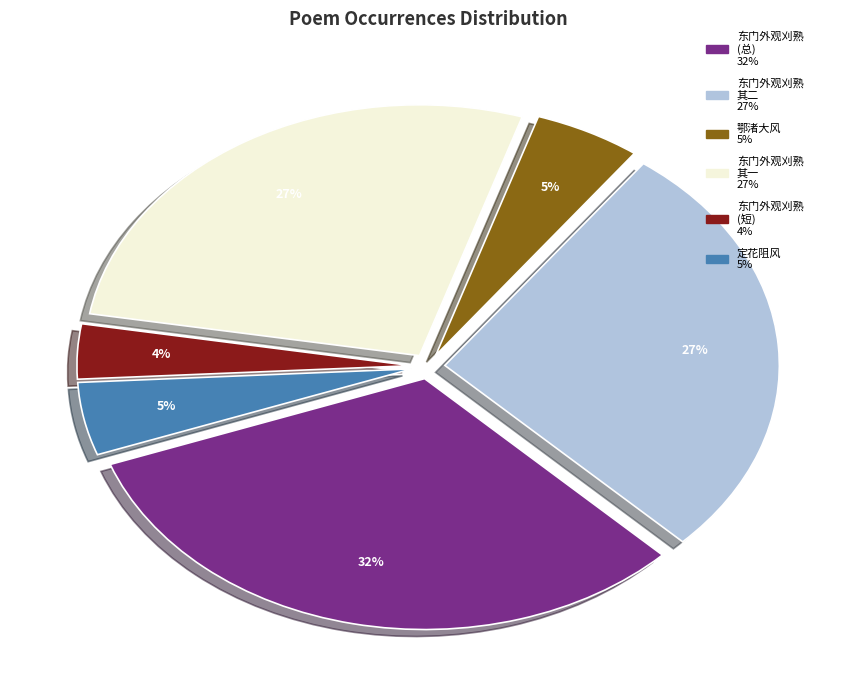

Is there any slice that represents more than half of the pie?

No